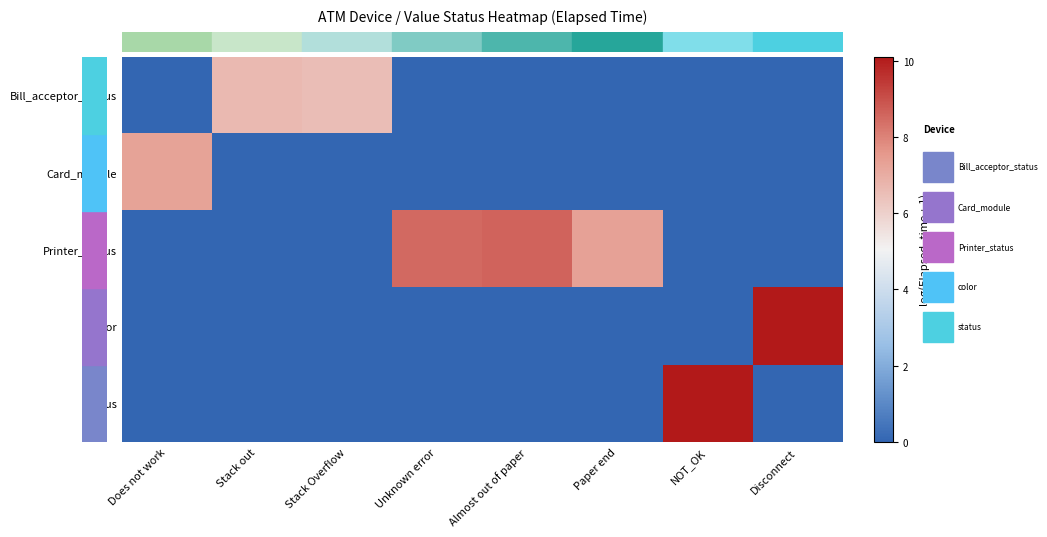

Reading right to left, list all the values displayed in this chart.

Bill_acceptor_status: Disconnect=0.0	NOT_OK=0.0	Paper end=0.0	Almost out of paper=0.0	Unknown error=0.0	Stack Overflow=6.5	Stack out=6.6	Does not work=0.0
Card_module: Disconnect=0.0	NOT_OK=0.0	Paper end=0.0	Almost out of paper=0.0	Unknown error=0.0	Stack Overflow=0.0	Stack out=0.0	Does not work=7.3
Printer_status: Disconnect=0.0	NOT_OK=0.0	Paper end=7.3	Almost out of paper=8.6	Unknown error=8.5	Stack Overflow=0.0	Stack out=0.0	Does not work=0.0
color: Disconnect=10.1	NOT_OK=0.0	Paper end=0.0	Almost out of paper=0.0	Unknown error=0.0	Stack Overflow=0.0	Stack out=0.0	Does not work=0.0
status: Disconnect=0.0	NOT_OK=10.1	Paper end=0.0	Almost out of paper=0.0	Unknown error=0.0	Stack Overflow=0.0	Stack out=0.0	Does not work=0.0